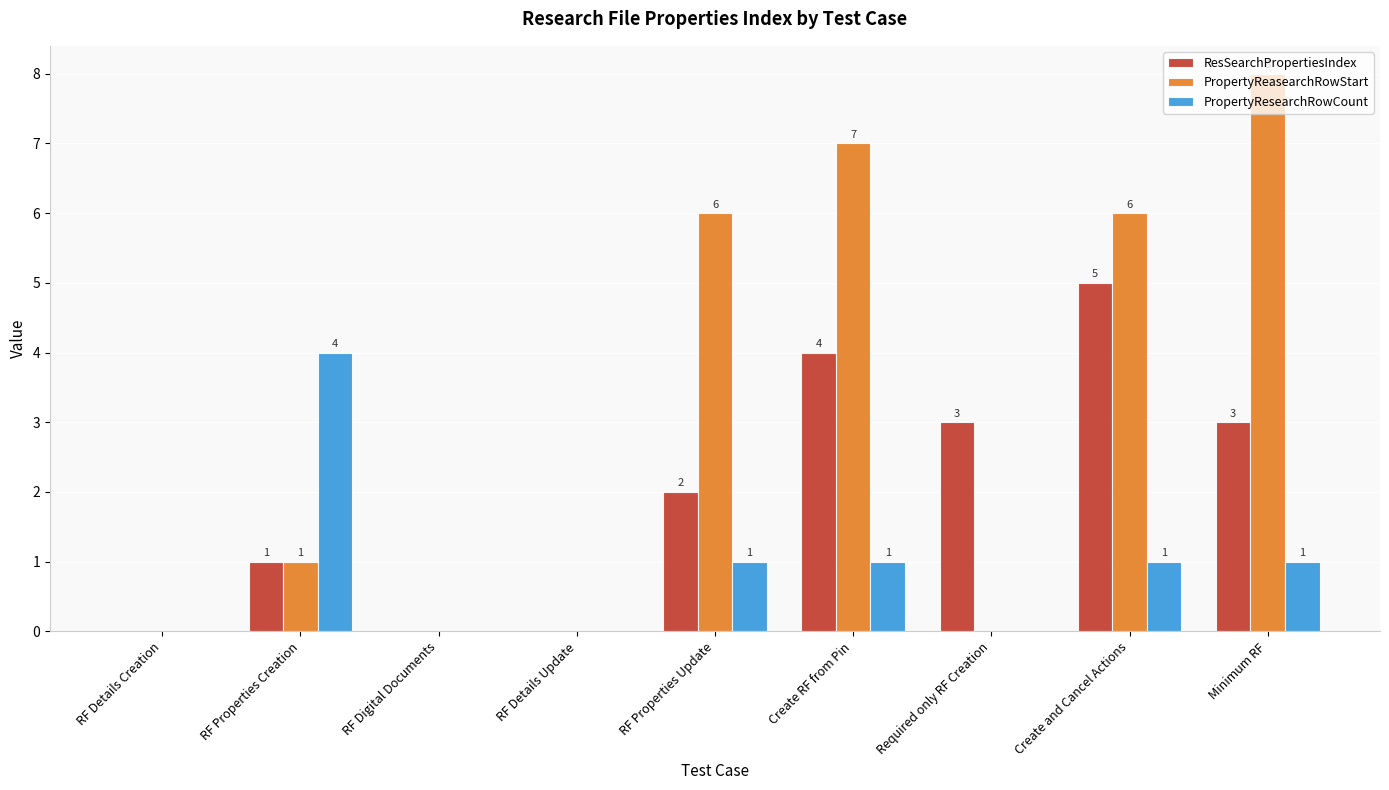

What is the sum of all ResSearchPropertiesIndex values?

18